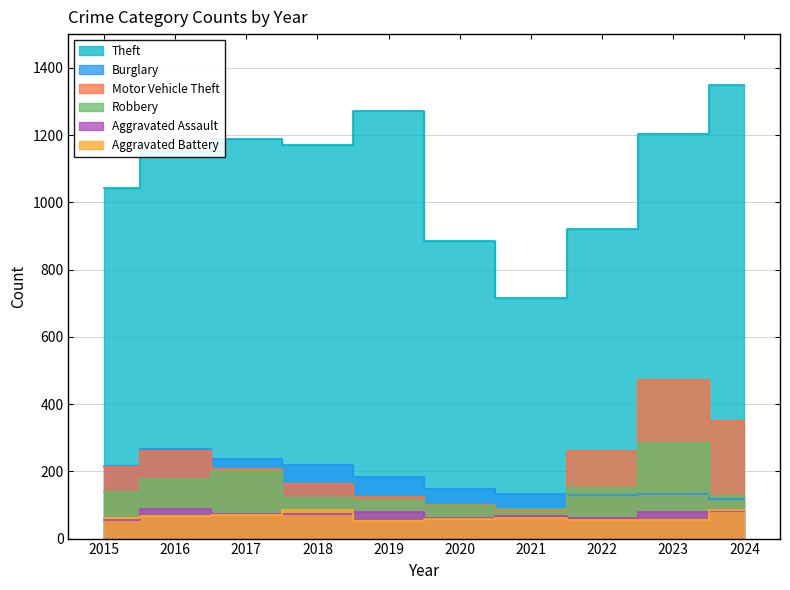

Is it true that Aggravated Battery equals 26 at 2021?

False